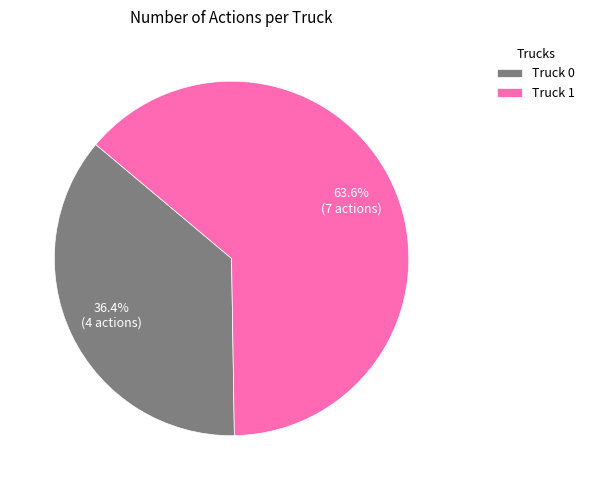

What is the majority slice?

Truck 1